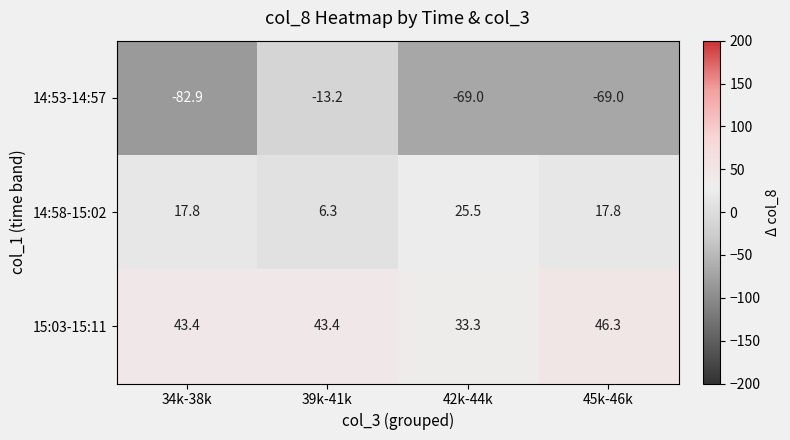

Which series has the widest spread of values?

14:53-14:57